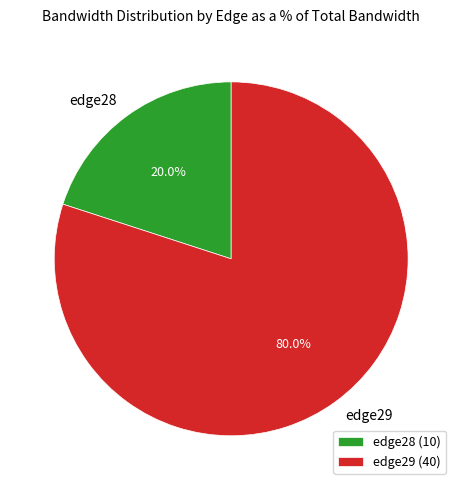

To the nearest percent, what is the difference between the edge28 and edge29 slice percentages?

60%